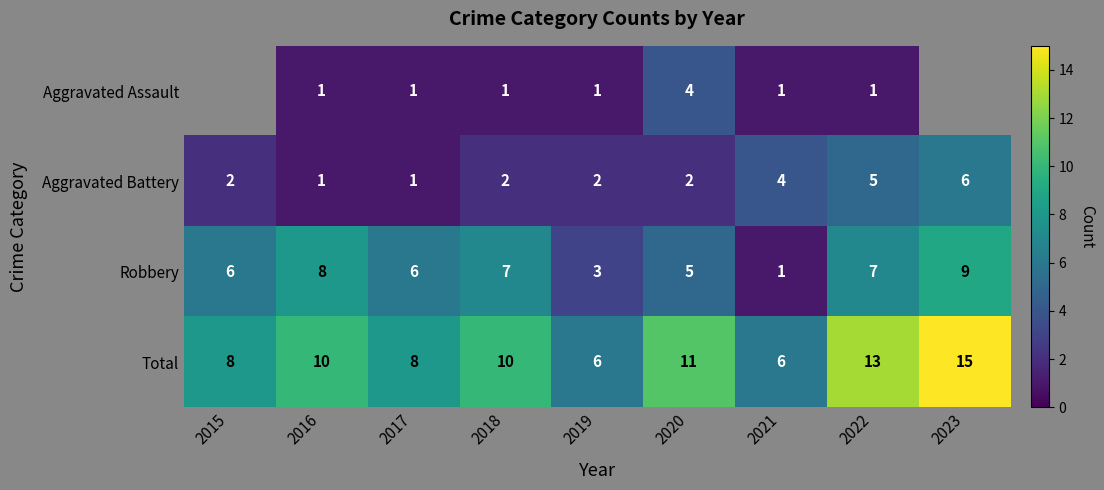

The Aggravated Battery series shows 1.3 at 2023. True or false?

False